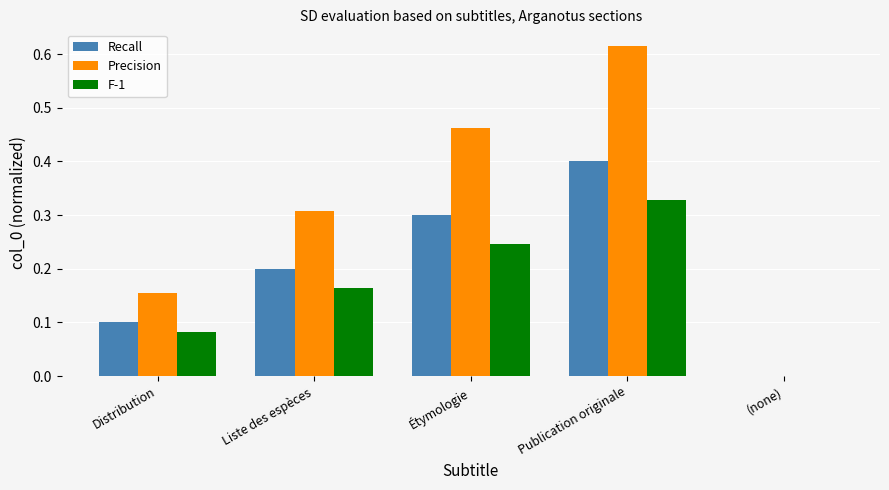

Count the Recall values in the range 0 to 1.

5